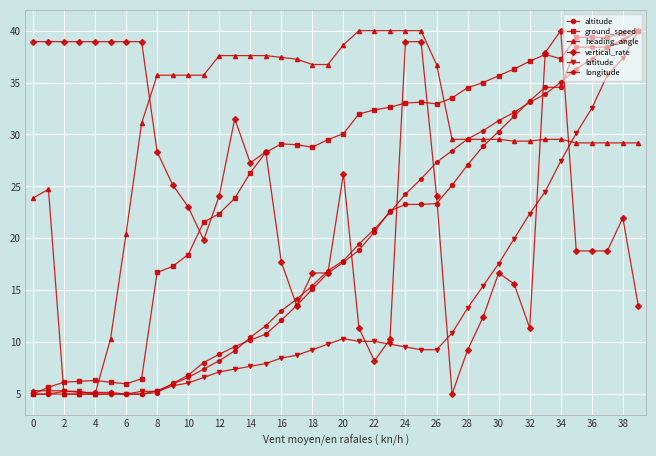

What is the lowest value of the longitude series?

5.0